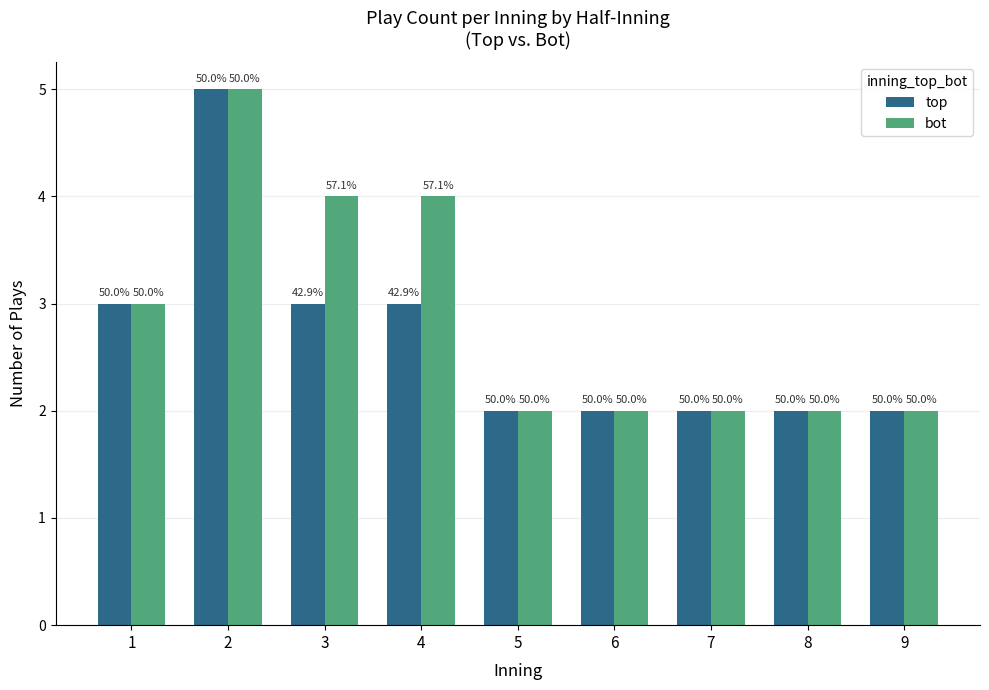

What is the average value of the top series?

3